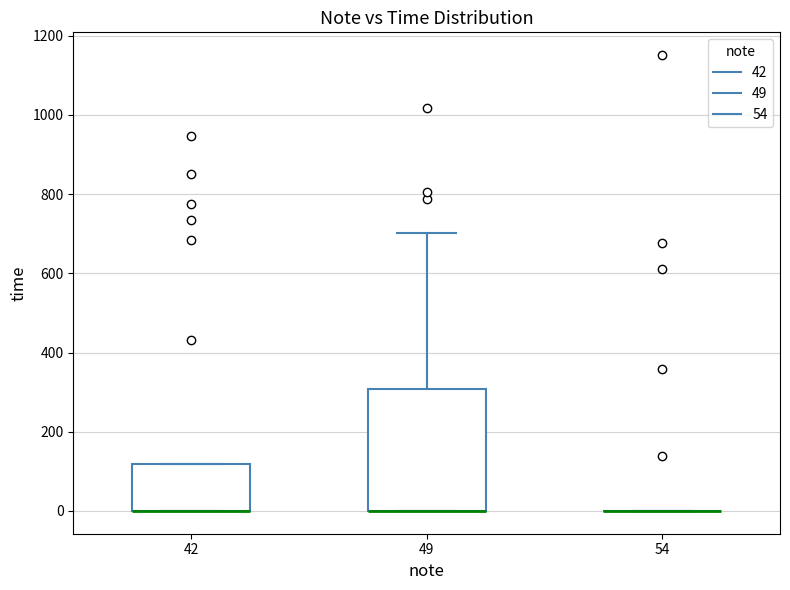

Reading left to right, read every box against the y-axis: the position of its median line, the range the box covers, and the ends of its whiskers. The values are not printed on the chart, so give them approximately, as read against the axis.

42: median 0 (drawn on the box's lower edge), box 0 to 120, whiskers 0 to 120
49: median 0 (drawn on the box's lower edge), box 0 to 300, whiskers 0 to 700
54: box collapsed to a line at 0, whiskers 0 to 0